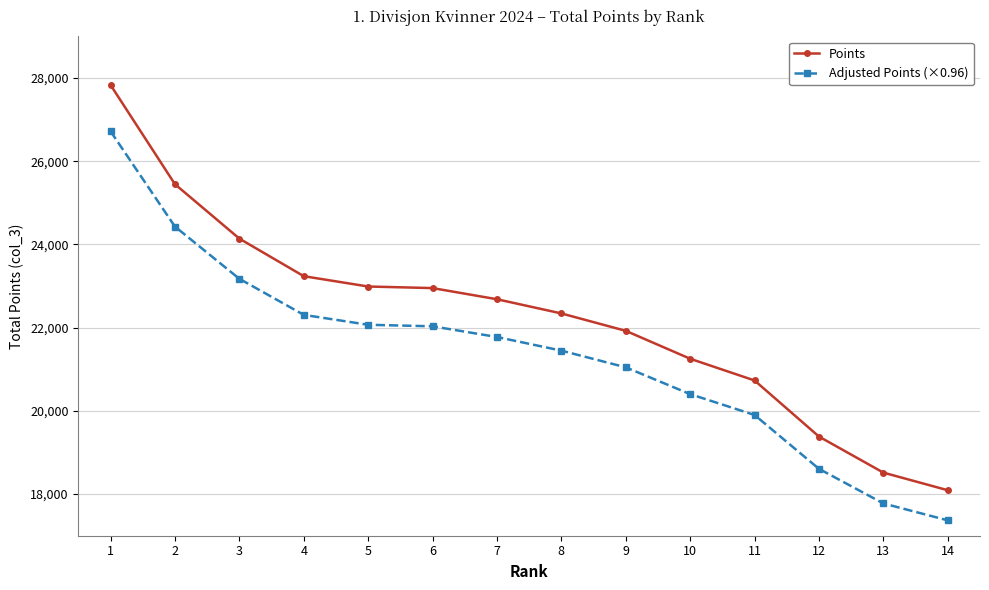

How many values in the Adjusted Points (×0.96) series are below 21774?

7